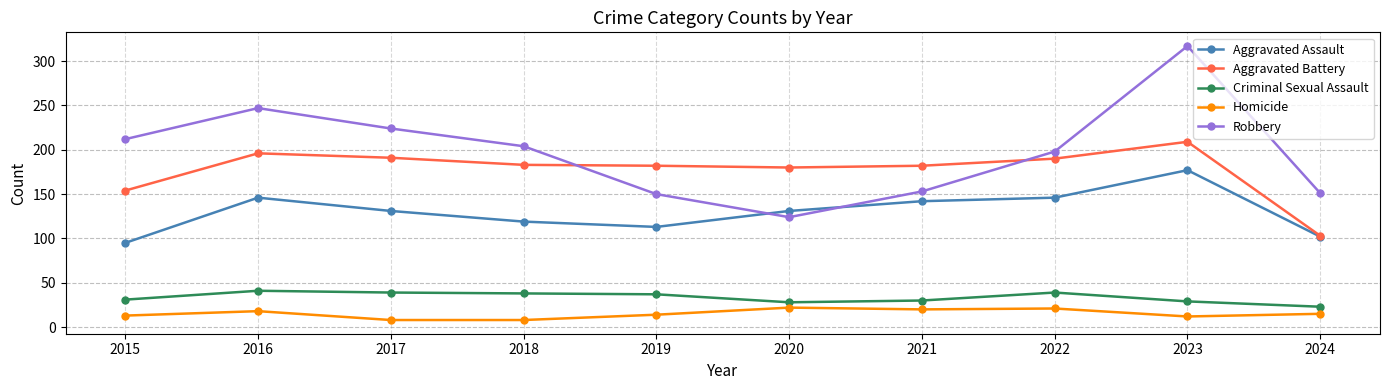

What value does the Aggravated Battery series have at 2024?

103